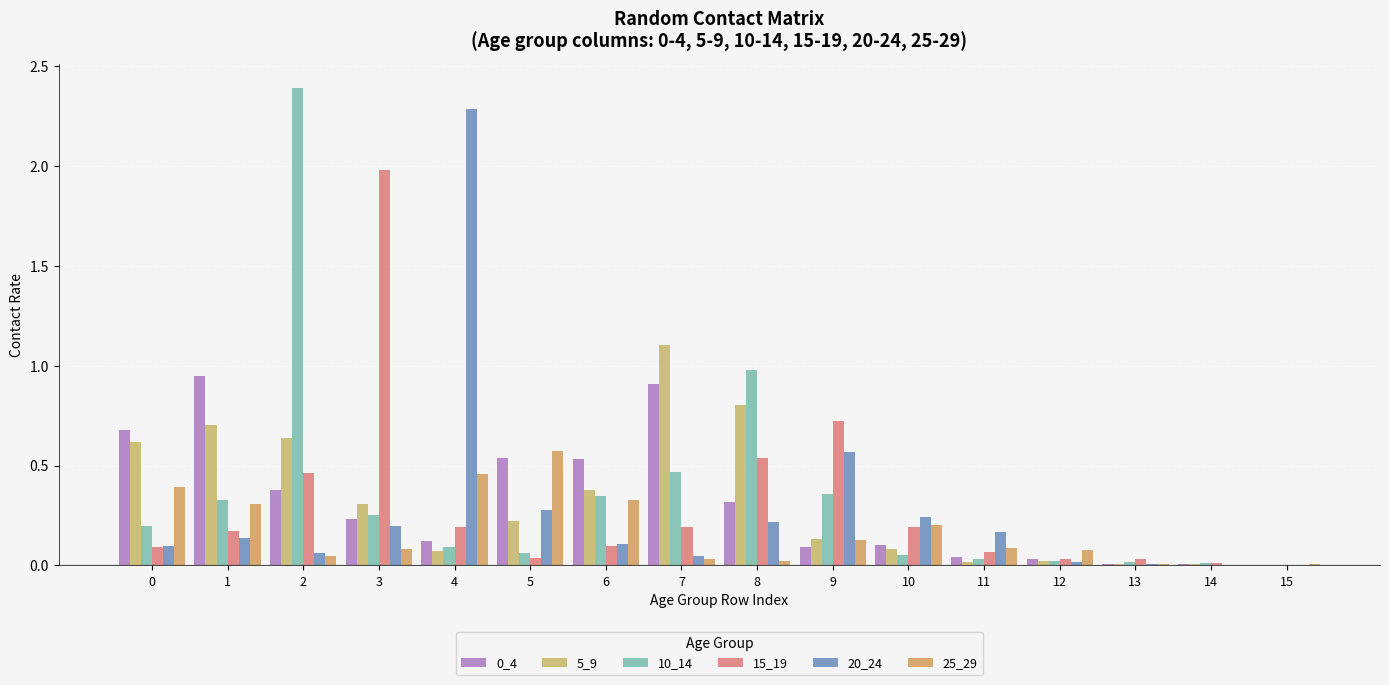

At which category does the chart reach its peak across all series?

2